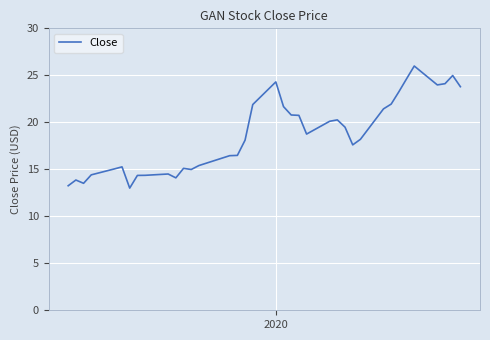

What is the smallest value displayed?

13.0